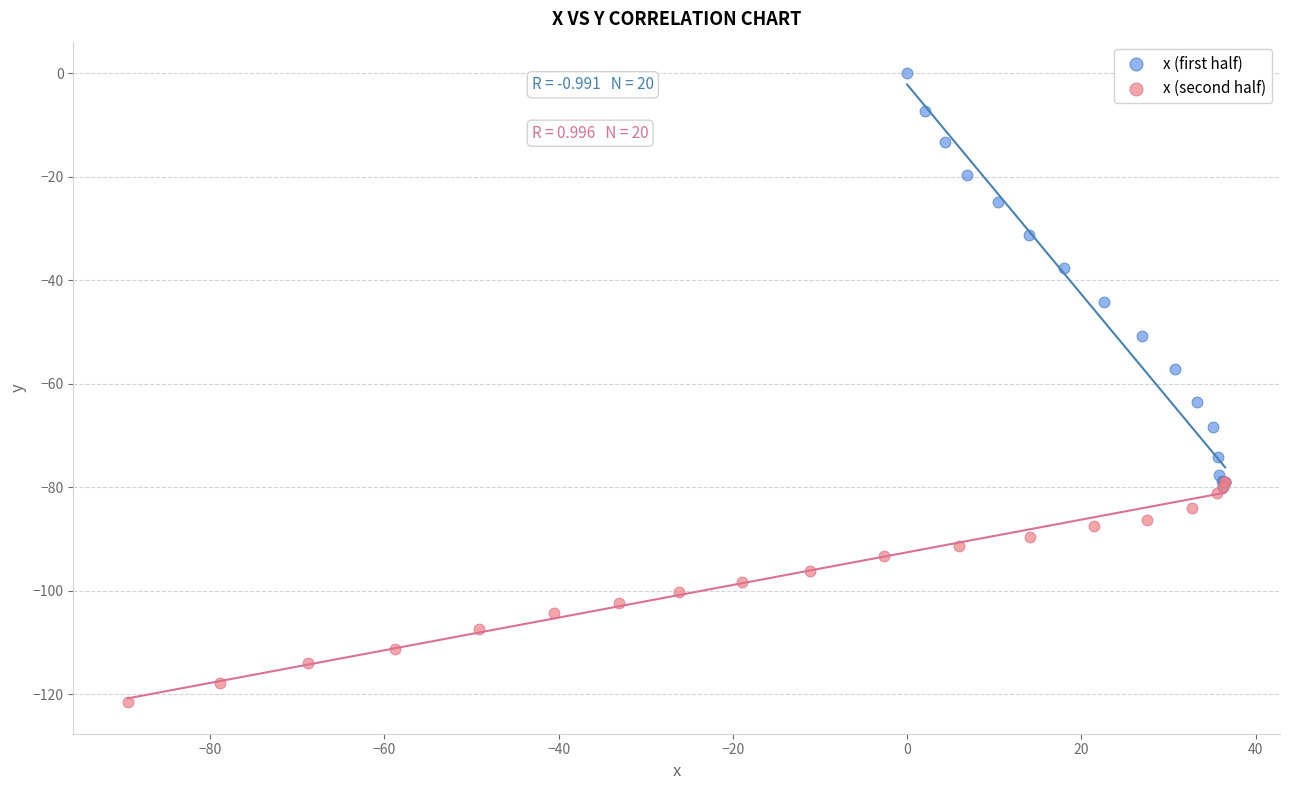

Which series reaches the maximum Y coordinate?

x (first half)